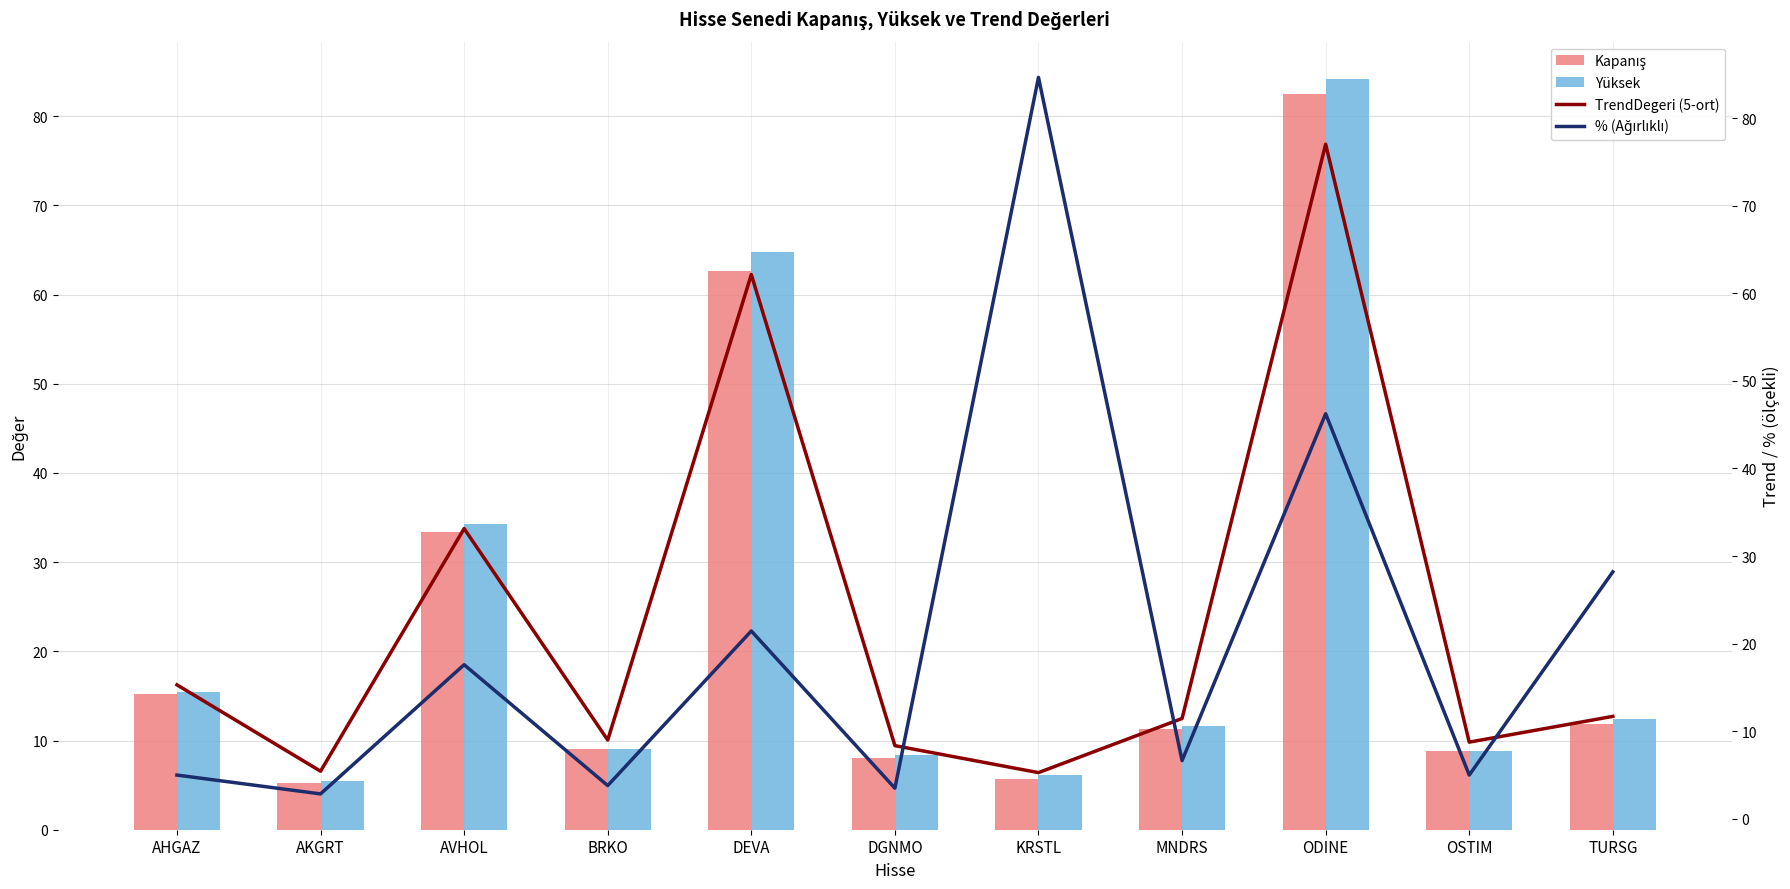

At which category is the sum across all series the highest?

ODINE